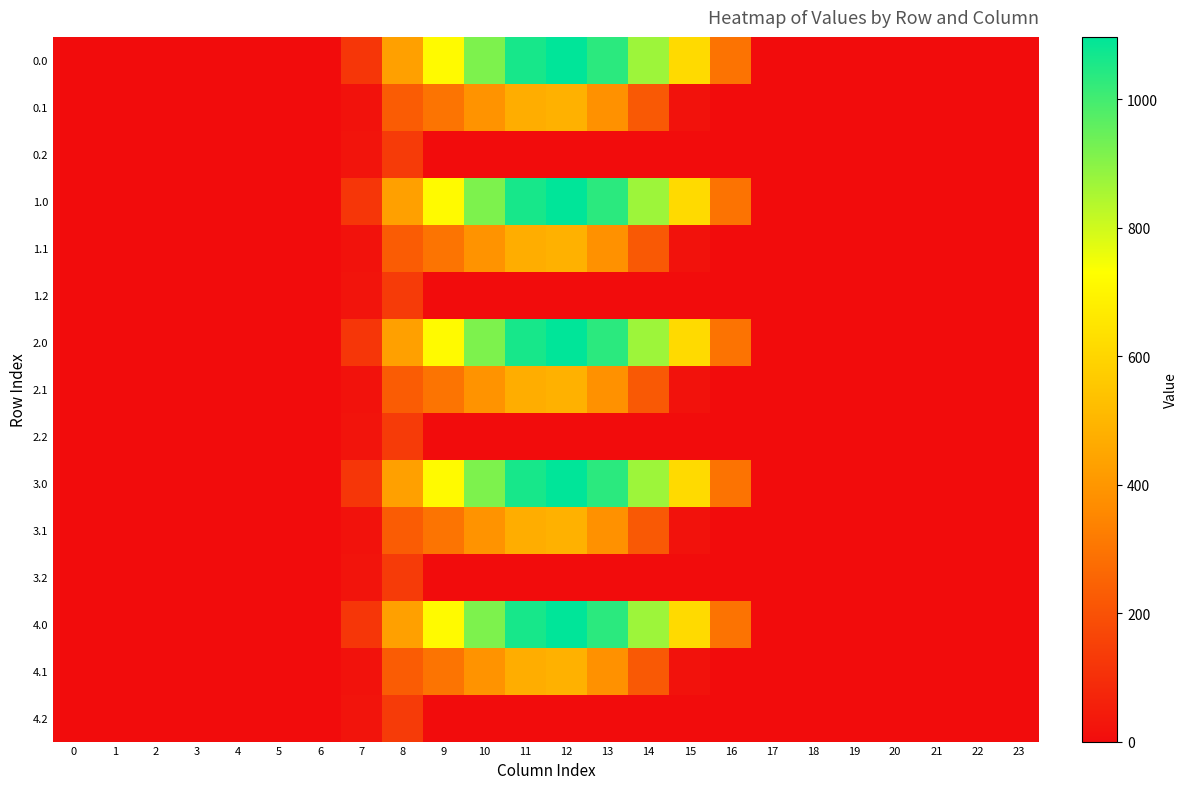

How many series are shown in this chart?

15